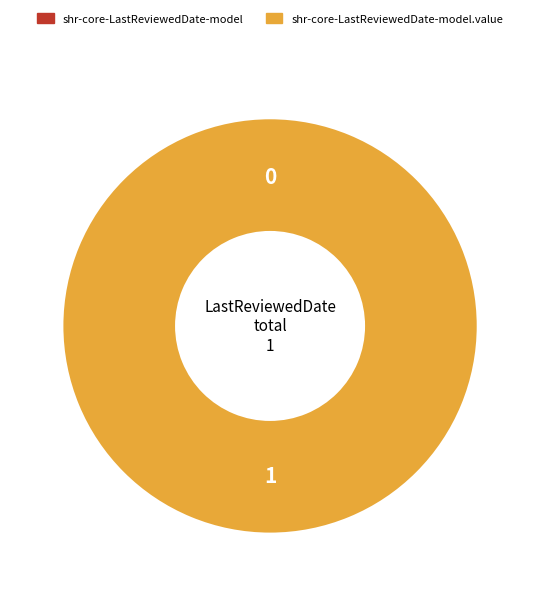

How many slices are in this pie chart?

2